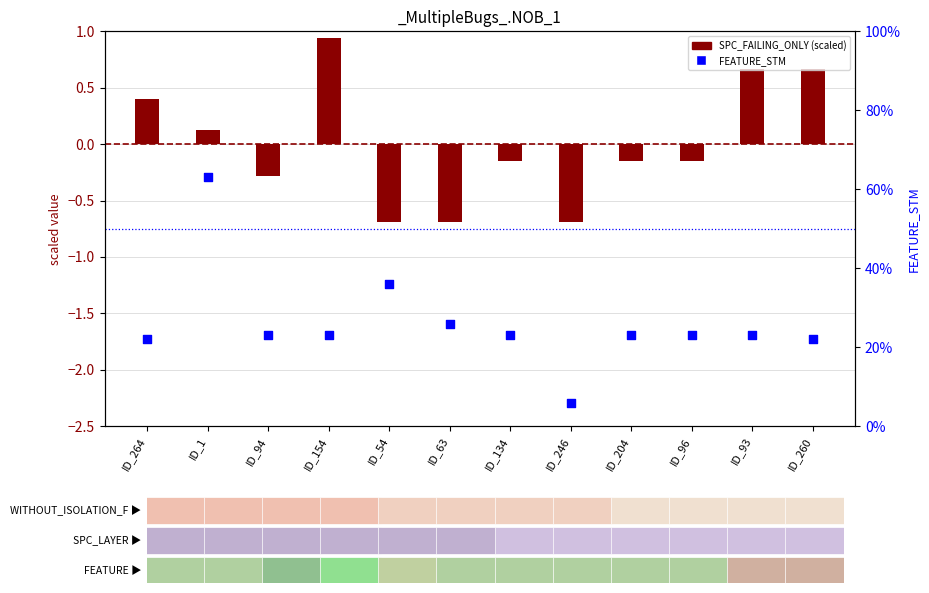

Which series contains the lowest Y value?

SPC_FAILING_ONLY (scaled)